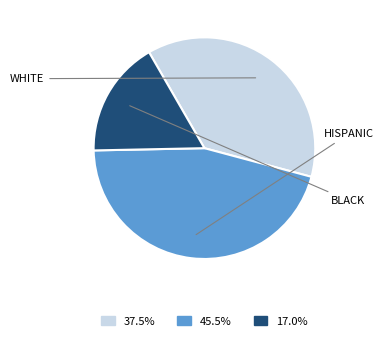

How many slices are in this pie chart?

3